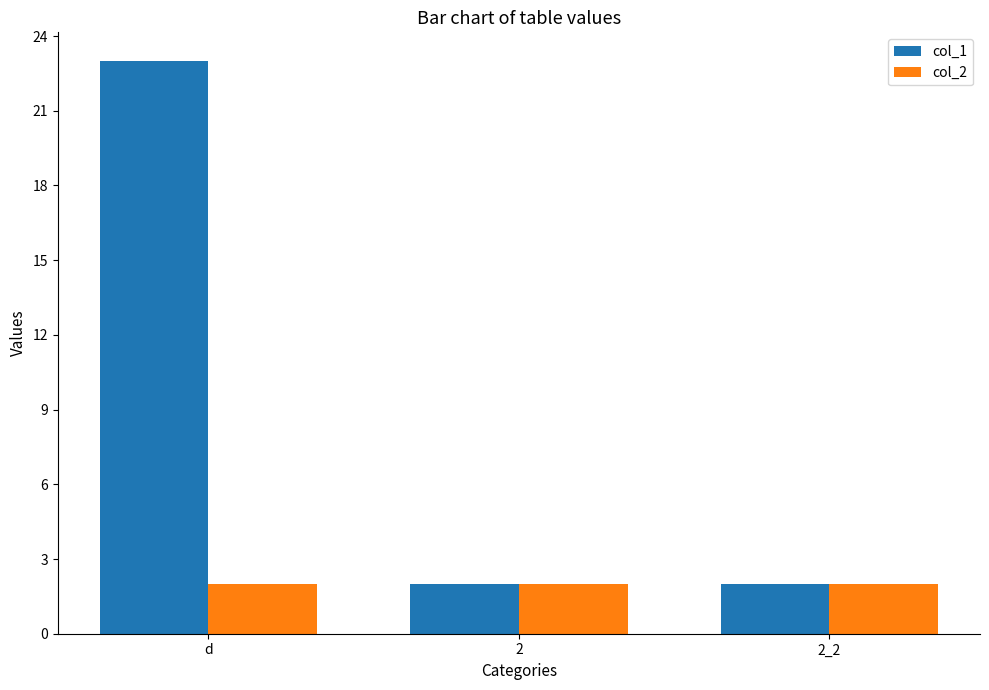

At how many categories does at least one series exceed 4?

1